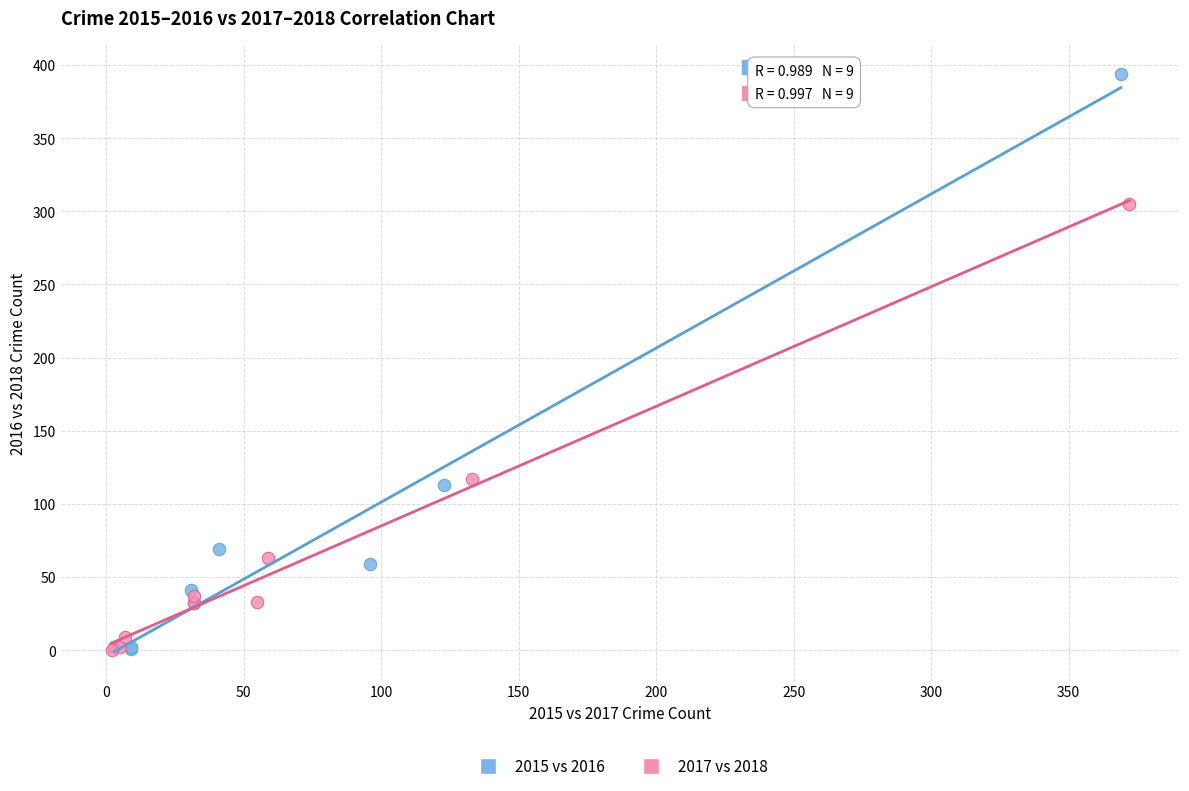

Which series reaches the maximum Y coordinate?

2015 vs 2016